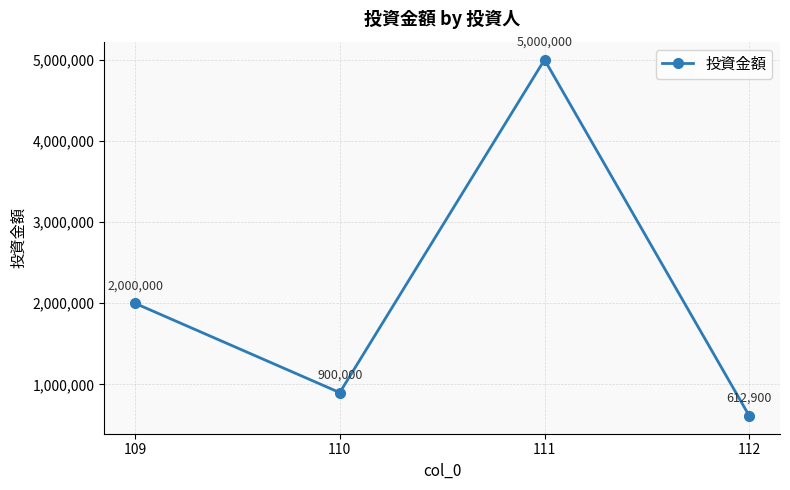

What is the difference between the maximum and minimum values?

4387100